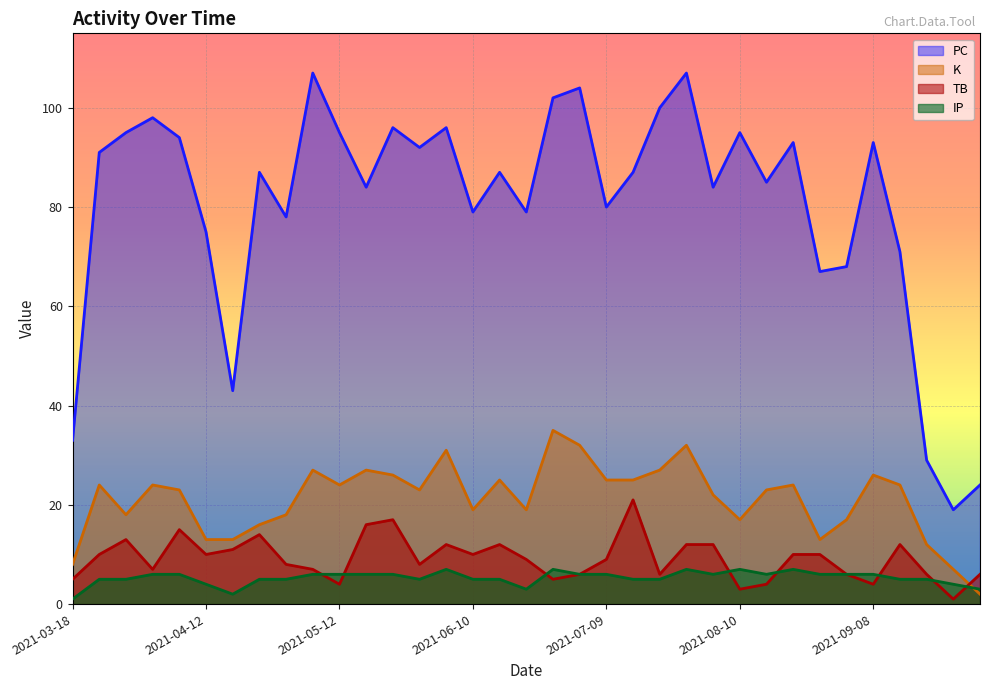

What value does the TB series have at 2021-07-31?

12